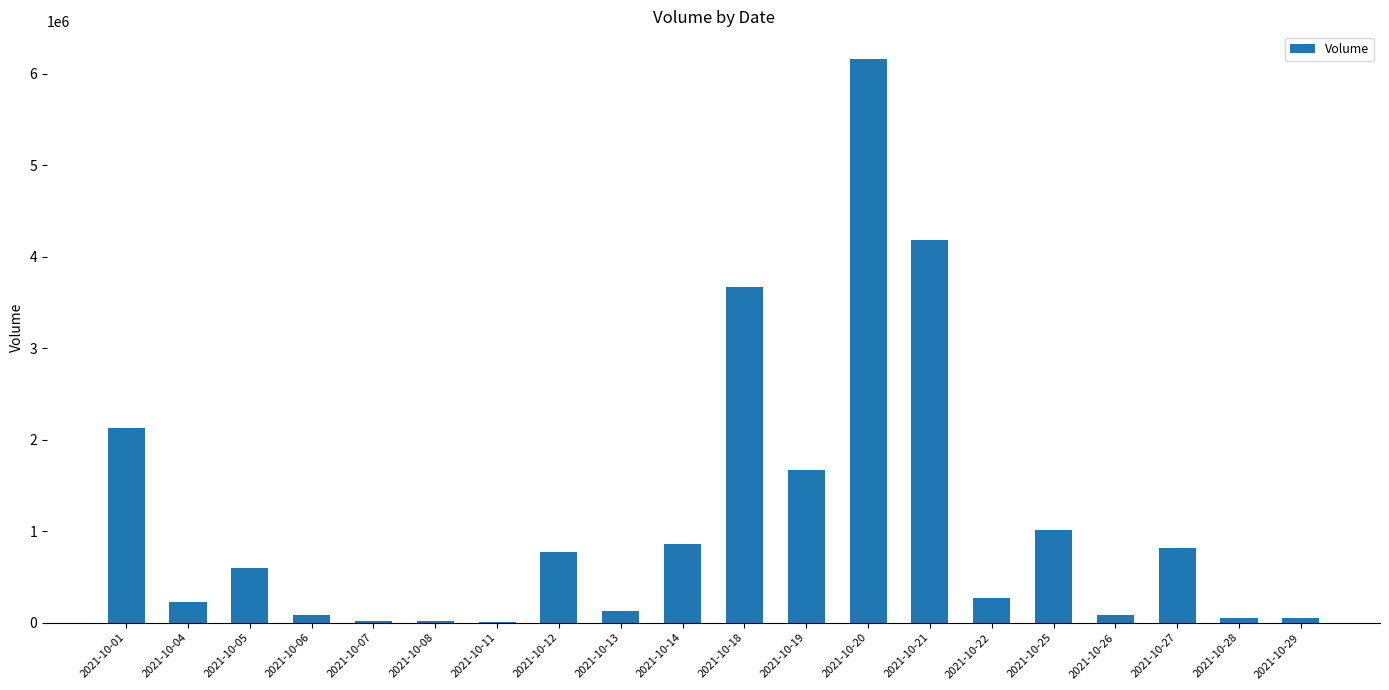

What is the change in value from 2021-10-12 to 2021-10-14?

+89640